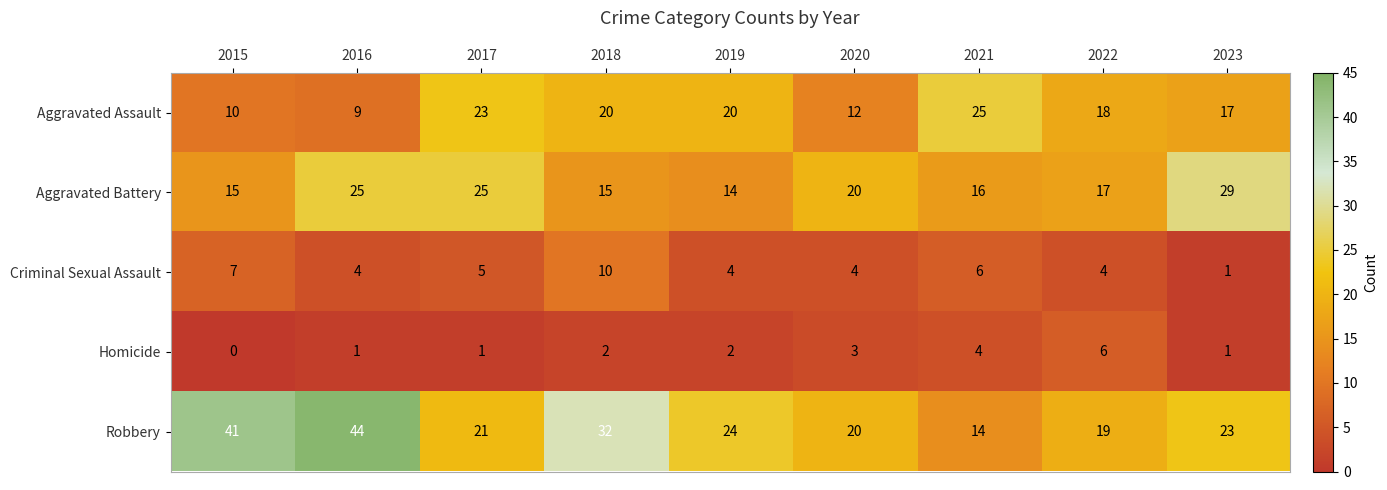

What is the difference between the maximum and second lowest values in the Aggravated Battery series?

14